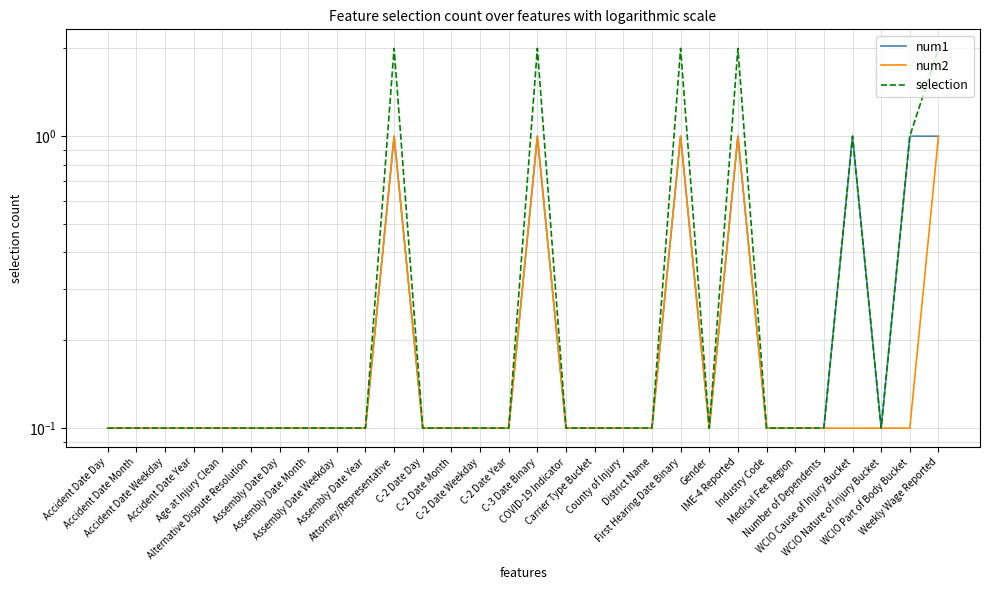

In num1, how many points are lower than both neighbors (excluding endpoints)?

2